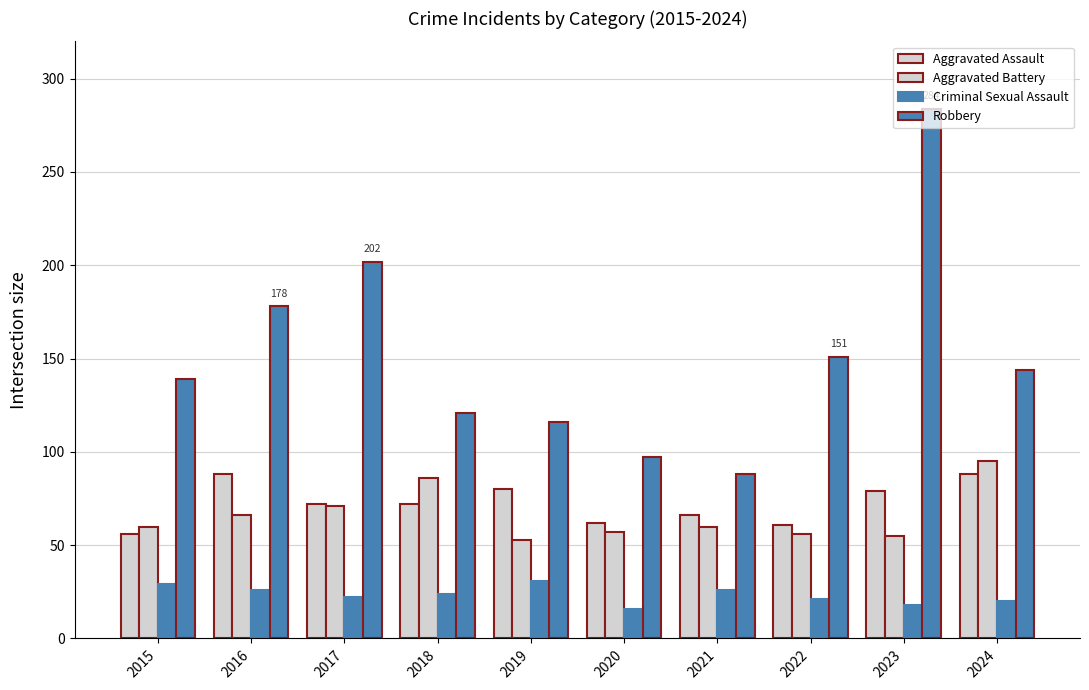

The Criminal Sexual Assault series shows 29 at 2020. True or false?

False